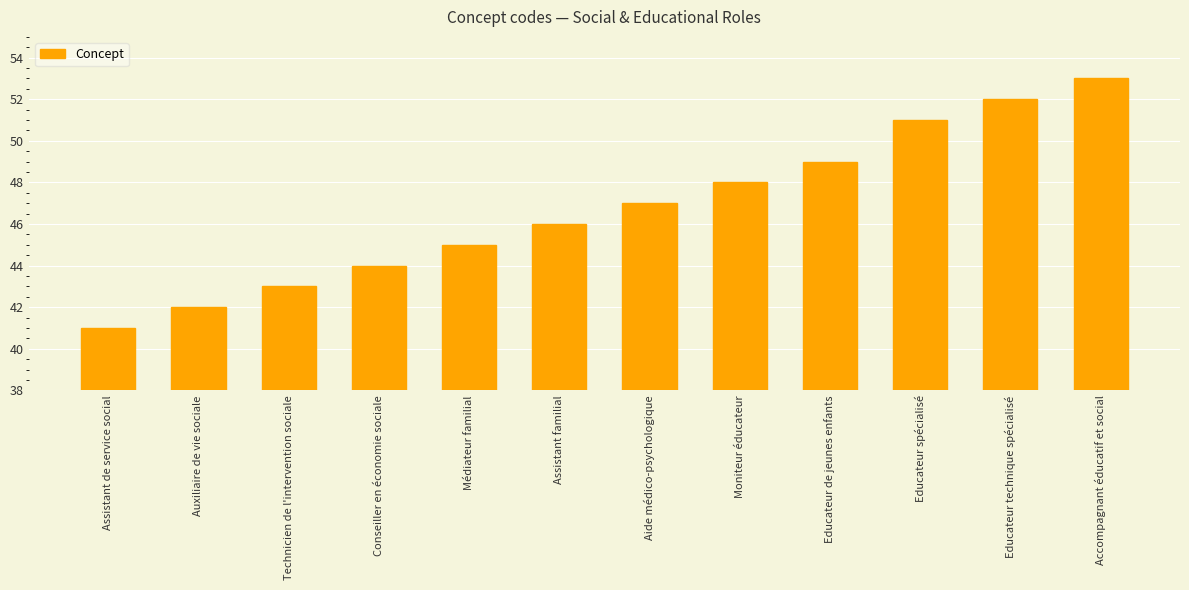

What is the label of the 3rd bar from the right?

Educateur spécialisé